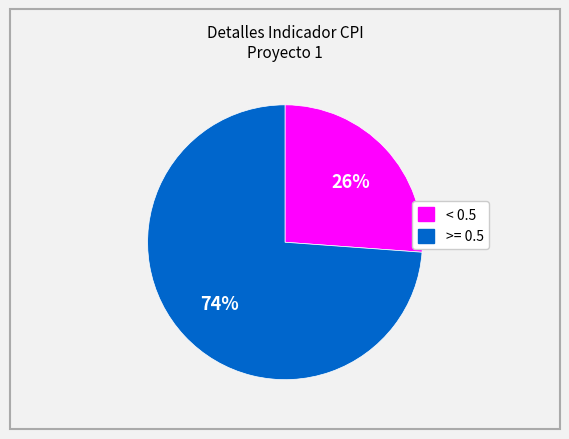

How many slices are in this pie chart?

2